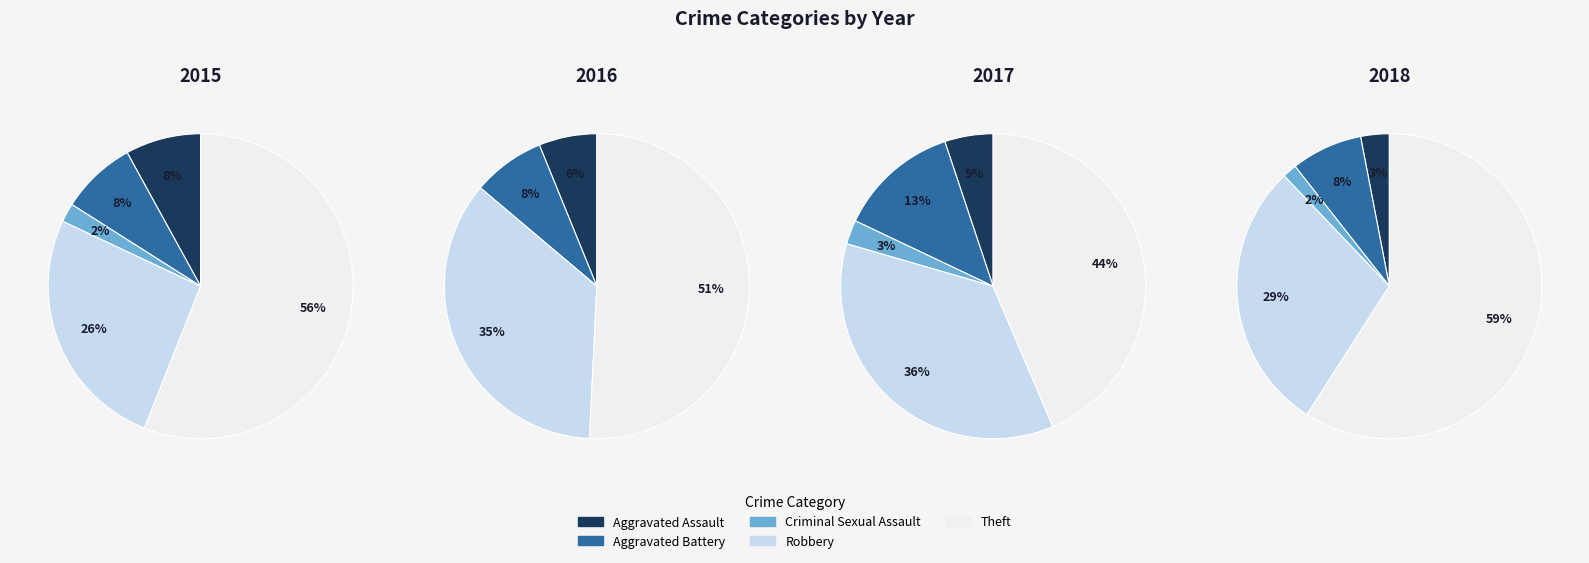

What is the smallest slice in the pie chart?

Criminal Sexual Assault